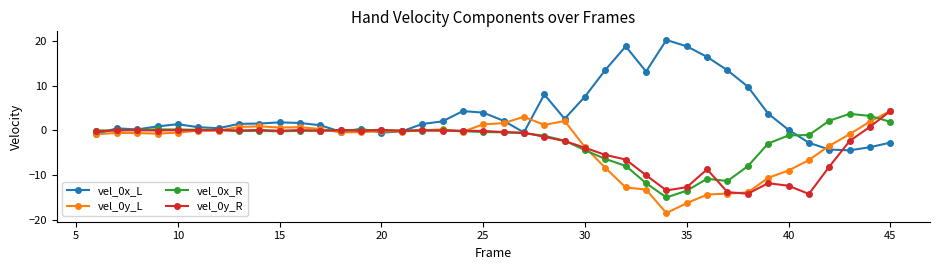

What is the value of the vel_0x_L point at the 25th from the left?

7.6